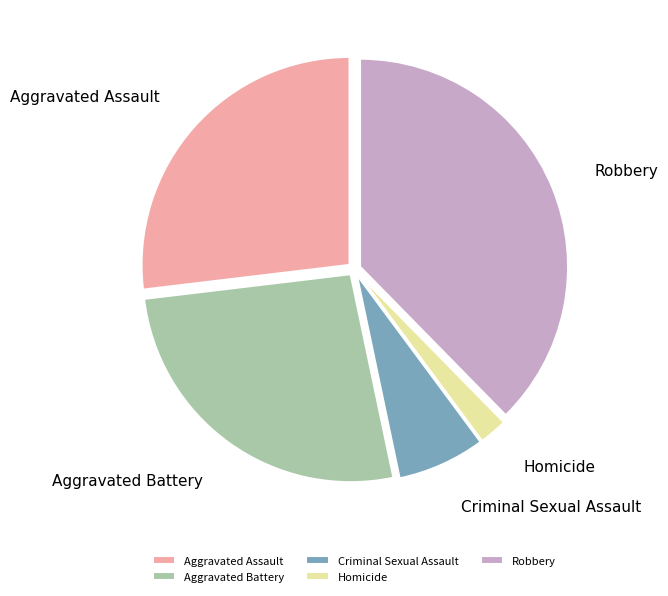

How many slices are in this pie chart?

5